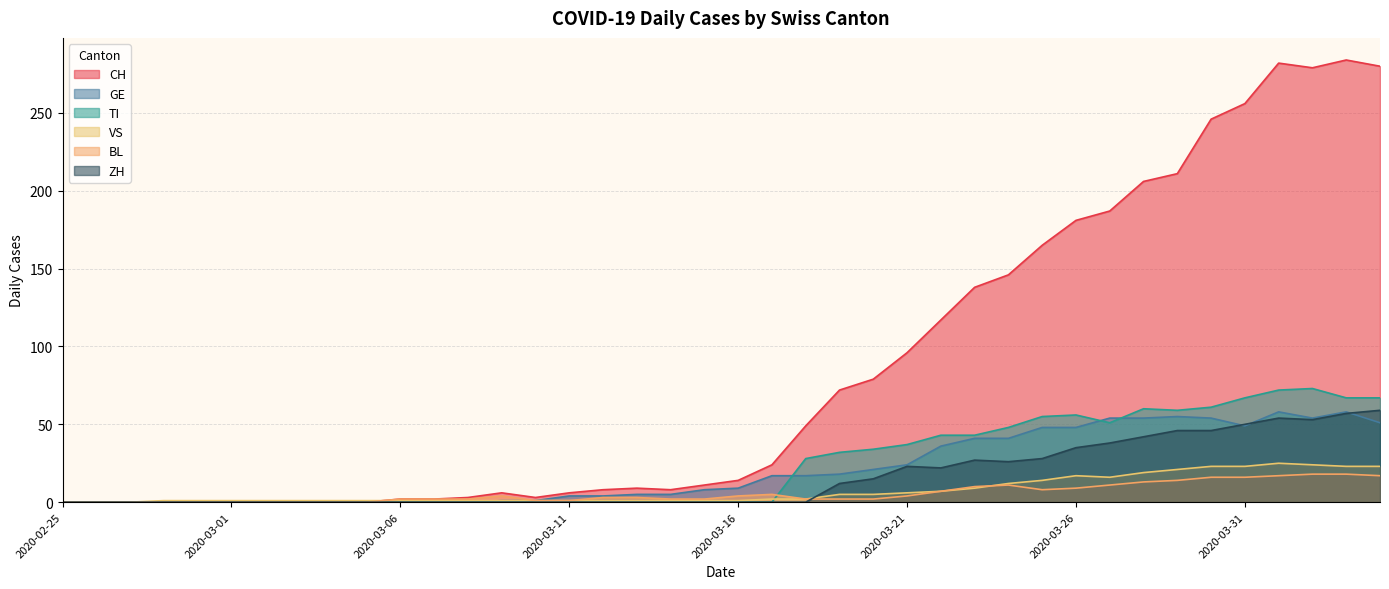

How many lines are shown in the chart?

6